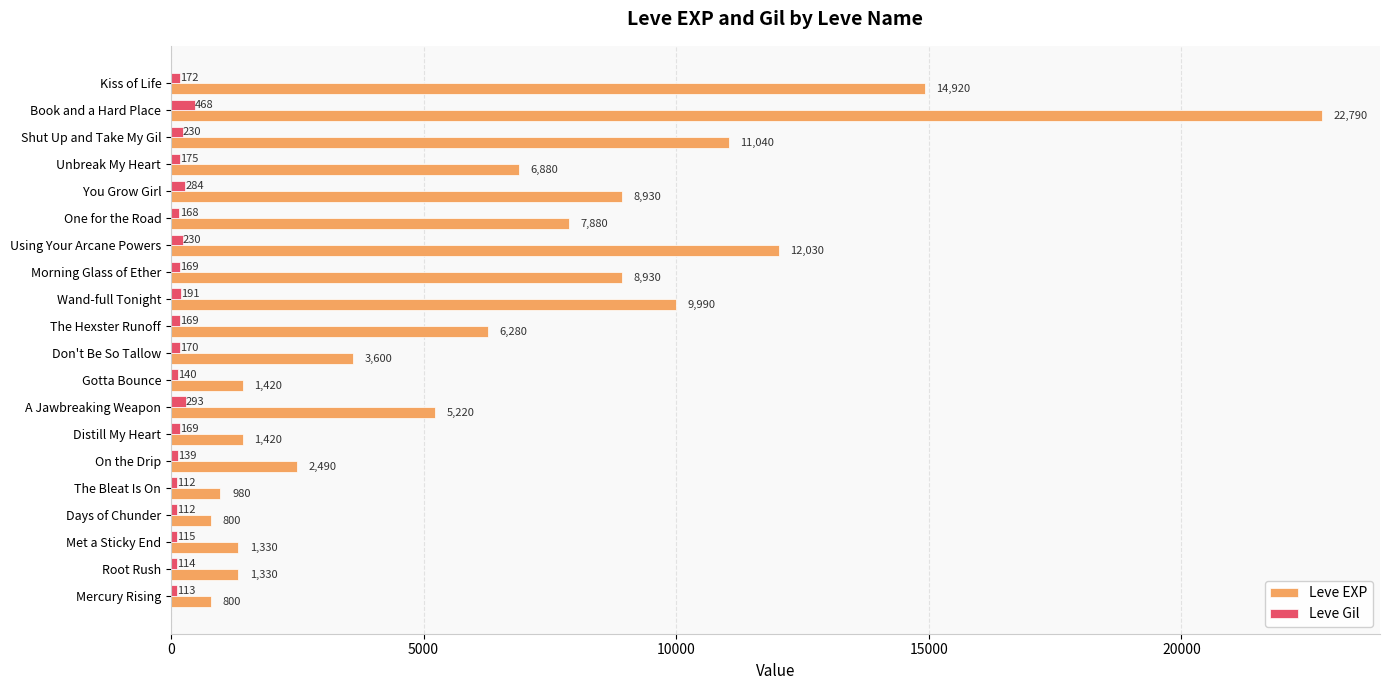

What is the difference between the maximum and second lowest values in the Leve Gil series?

356